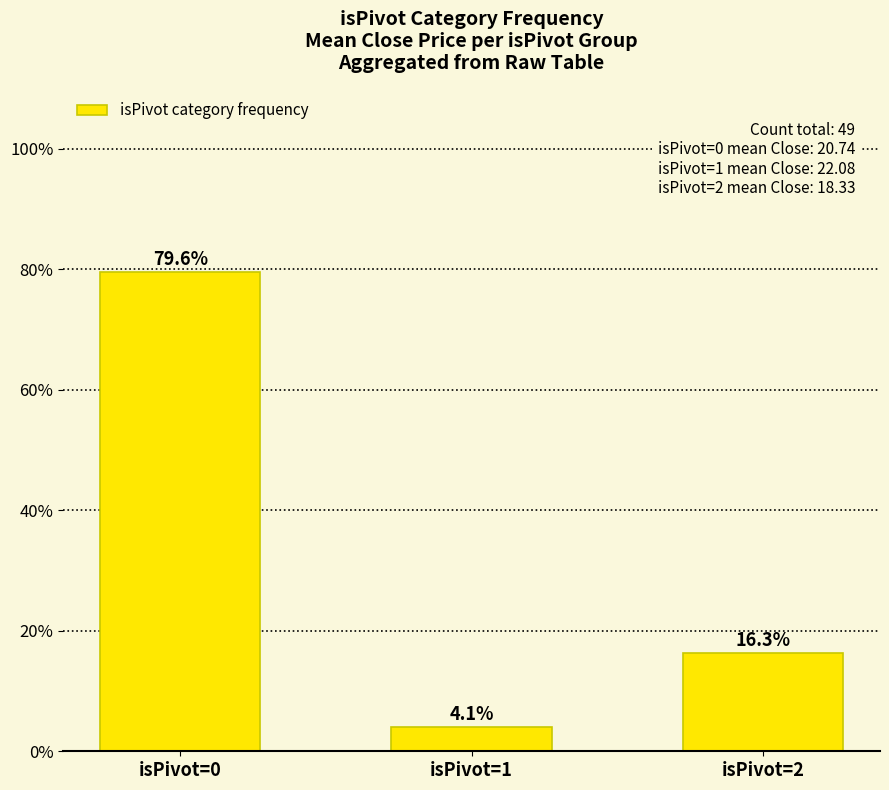

Which has a higher value, isPivot=1 or isPivot=0?

isPivot=0